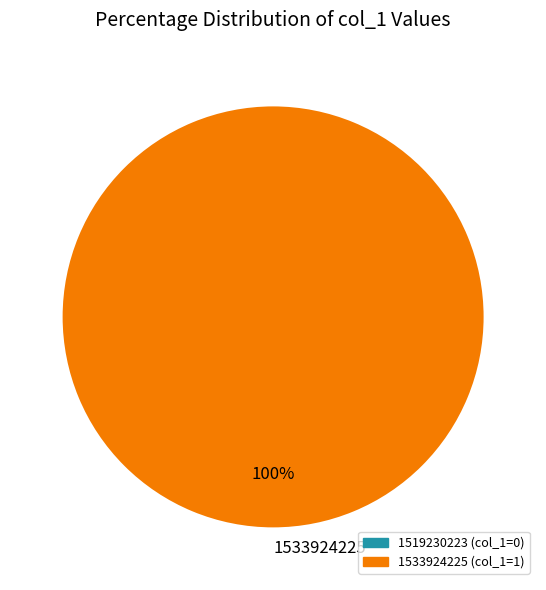

Rank the categories by value from highest to lowest.

1533924225